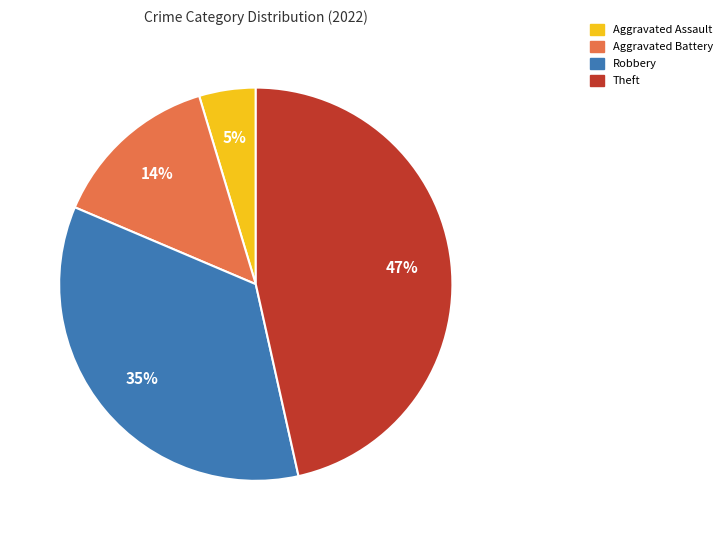

How many slices are in this pie chart?

4